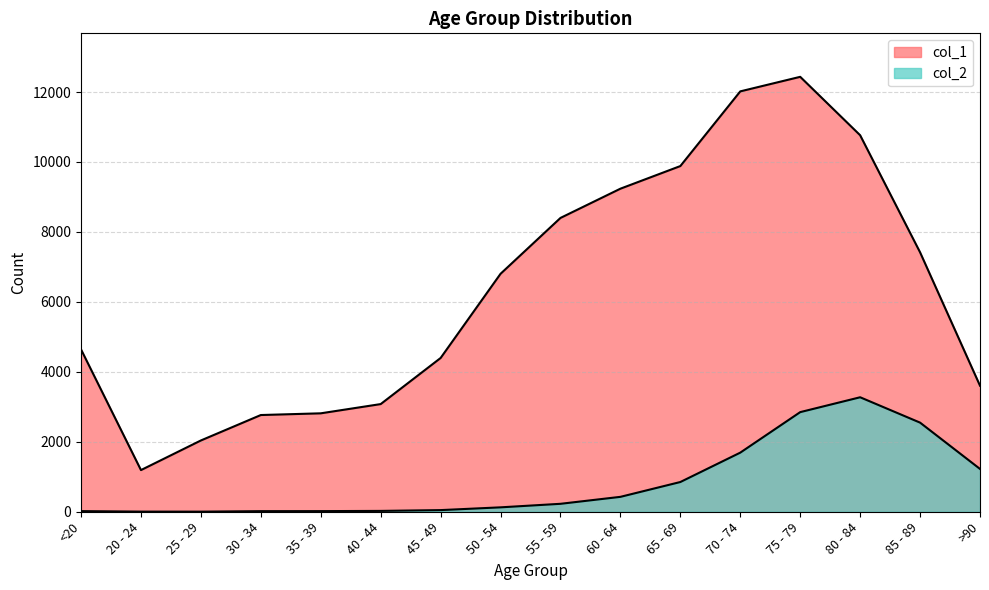

True or false: col_2 and col_1 intersect in this chart.

False